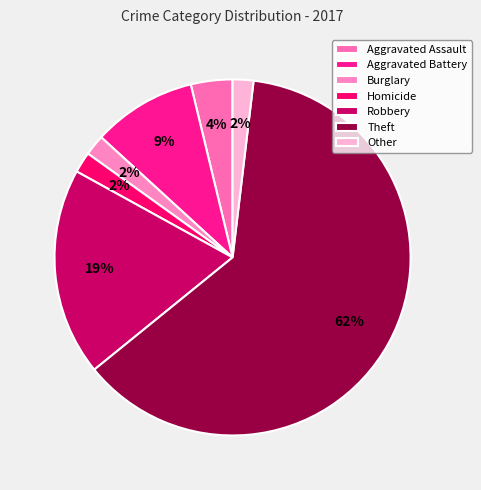

To the nearest percent, what is the average slice percentage?

14%